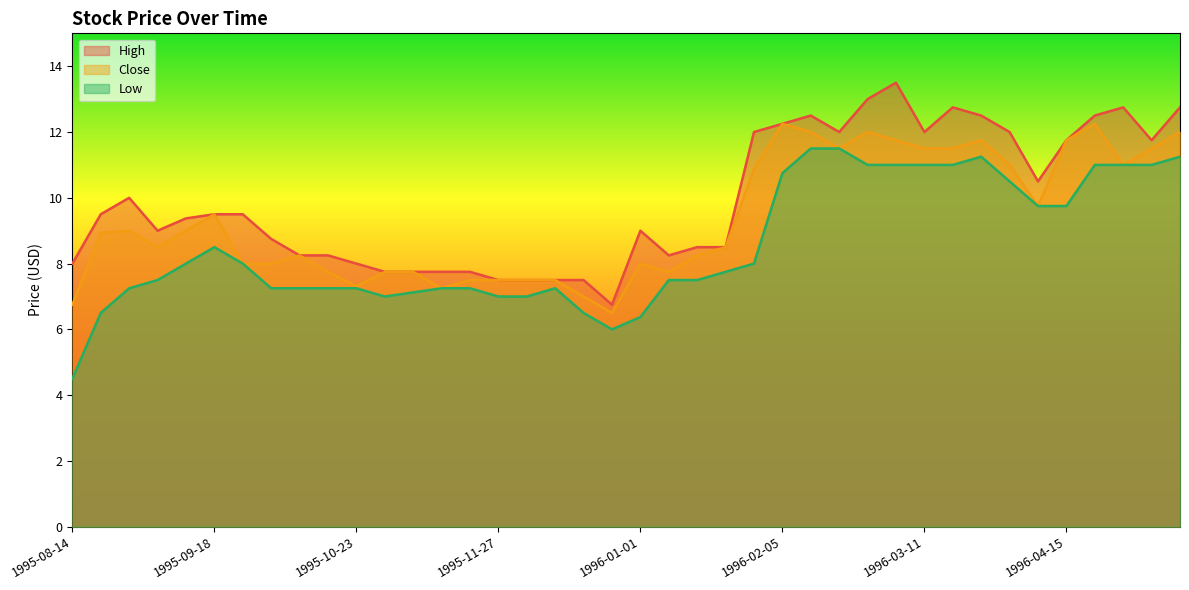

Does the chart display data point markers on the line(s)?

No